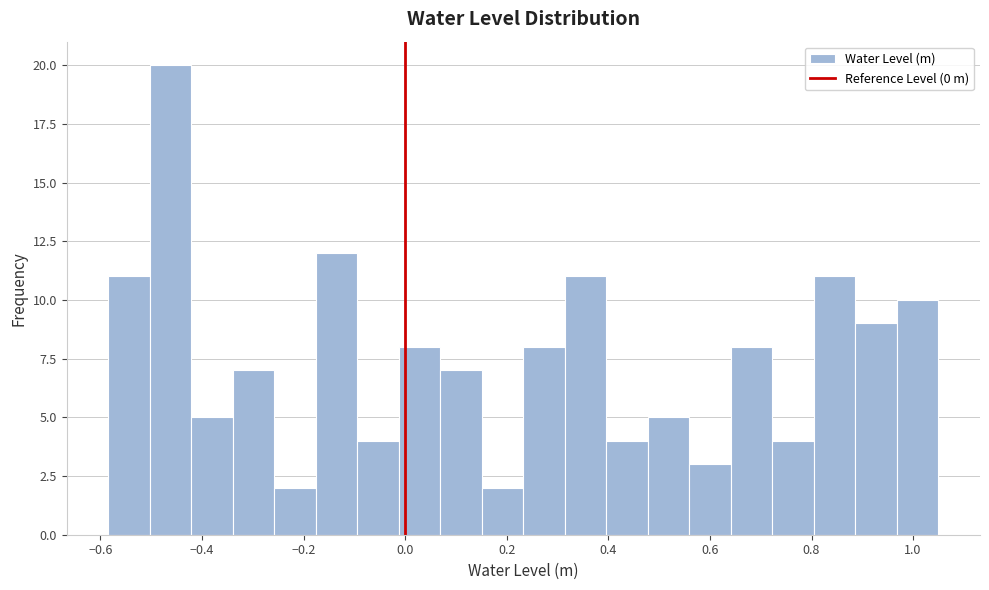

How tall is the bar that spans -0.42 to -0.34 on the x-axis? Neither the bar edges nor the heights are printed on the chart, so give them approximately, as read against the axes.

5